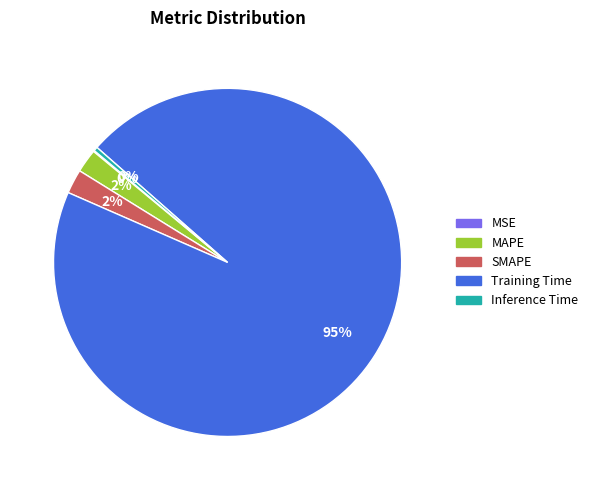

Do Inference Time and Training Time together represent more than half of the pie?

Yes